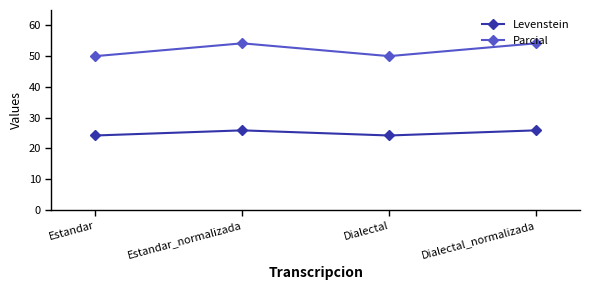

The Levenstein series shows 15.4 at Estandar. True or false?

False